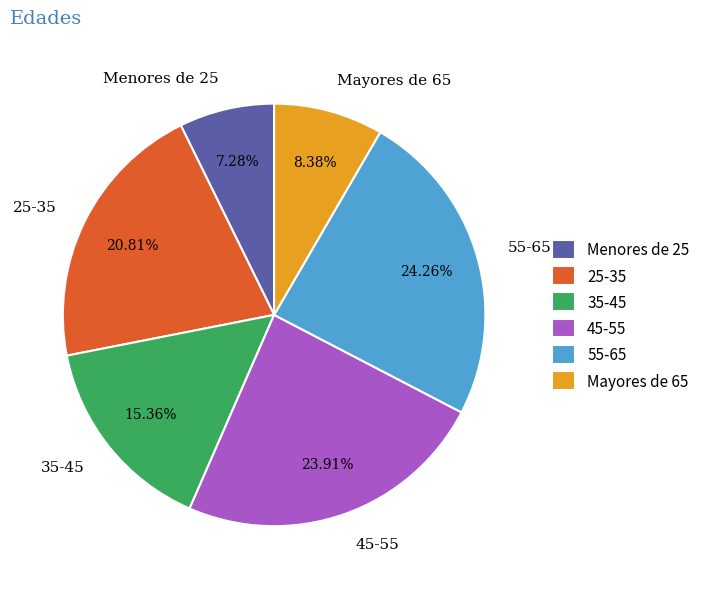

What is the ratio of the value at Menores de 25 to the value at 25-35?

0.3